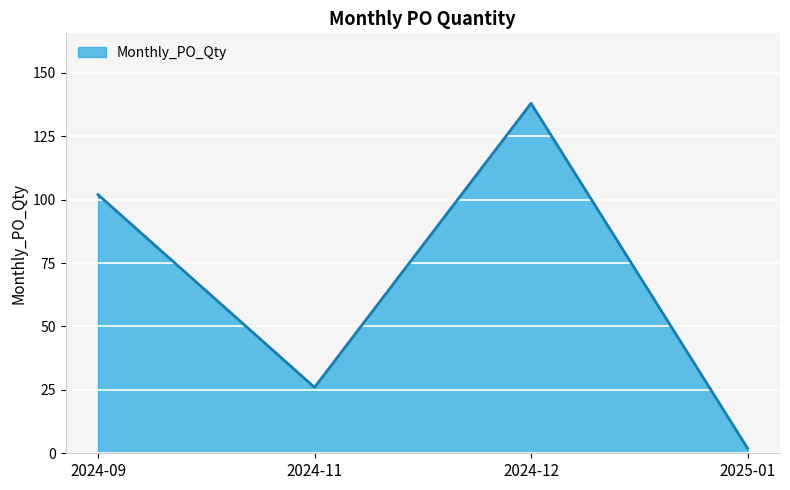

What is the minimum value shown in the chart?

2